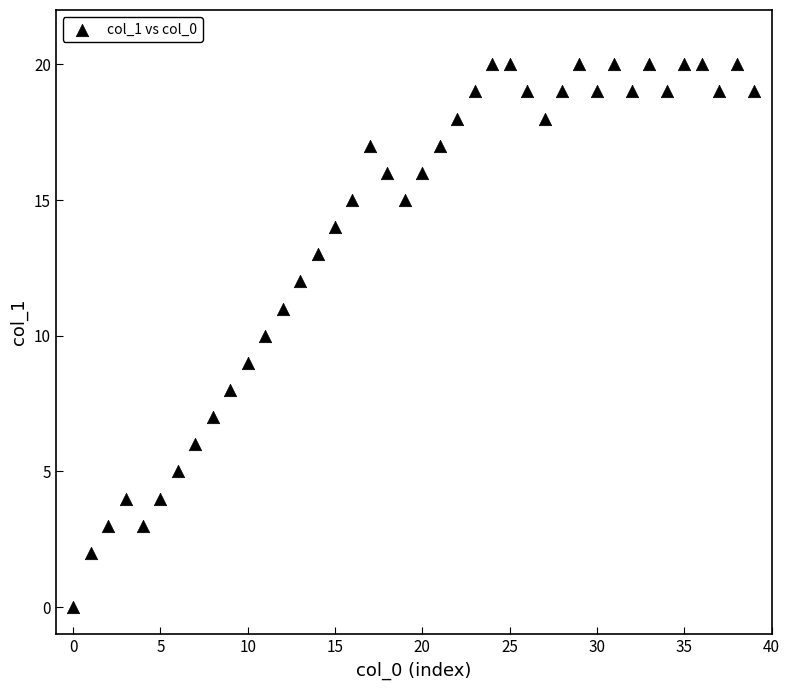

What is the range of Y values (max minus min)?

20